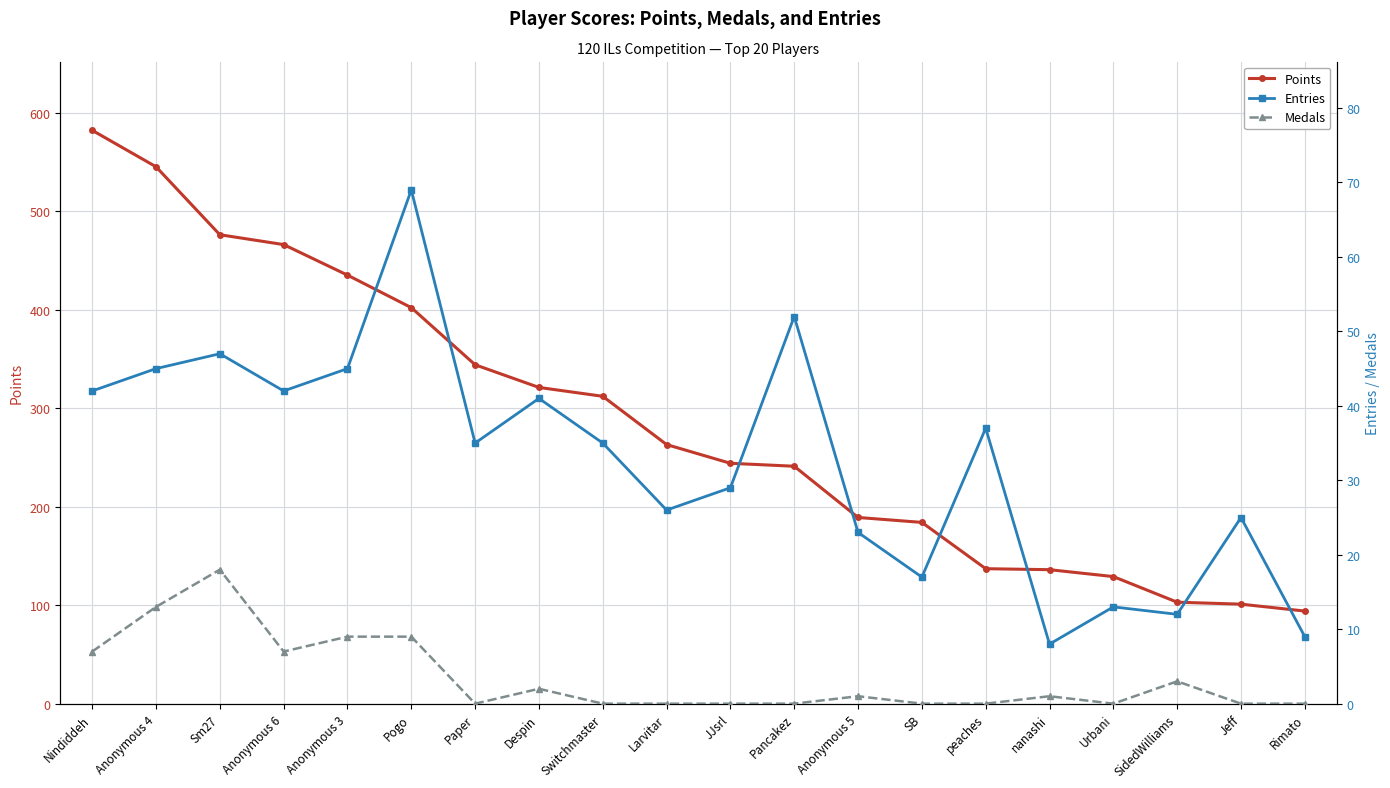

What is the difference between the second highest and minimum values in the Entries series?

44